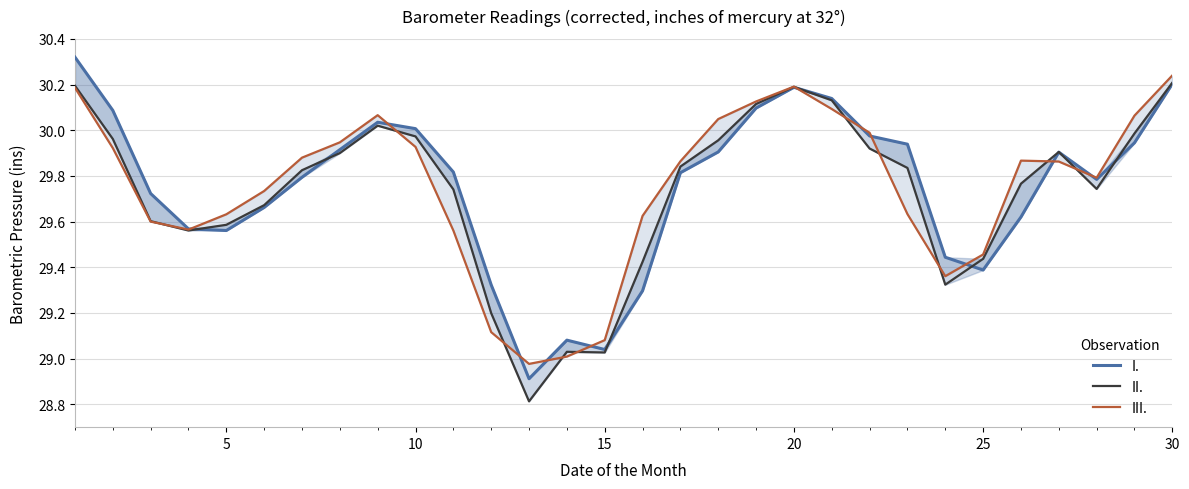

How many intersections are there between I. and III.?

11